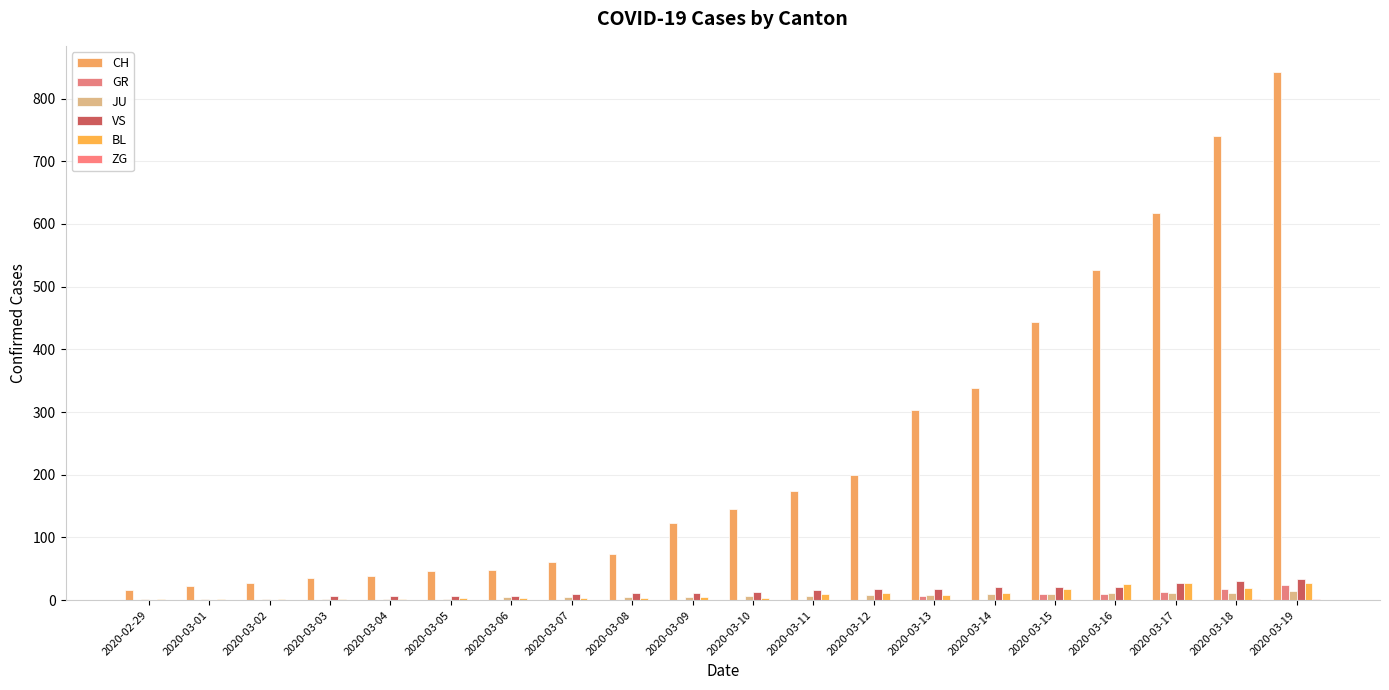

At how many categories does at least one series exceed 114?

11